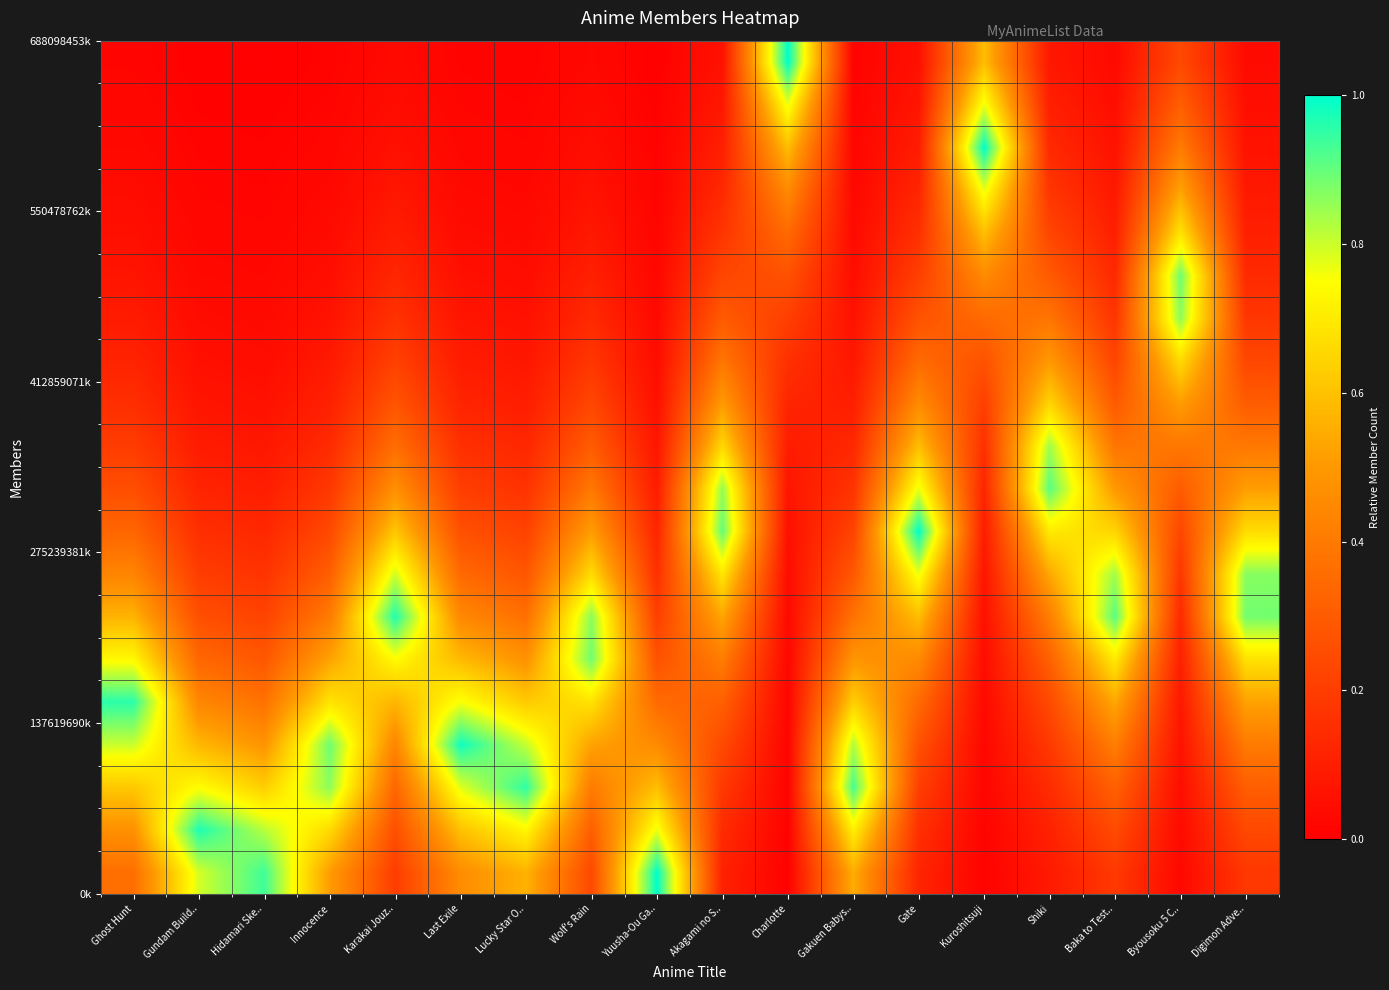

What is the difference between the highest and lowest values at Karakai Jouz..?

0.9